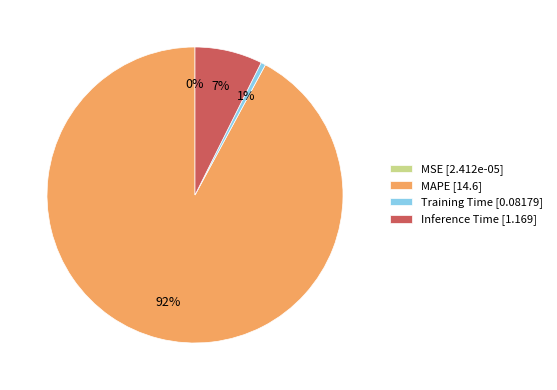

What is the largest slice in the pie chart?

MAPE [14.6]